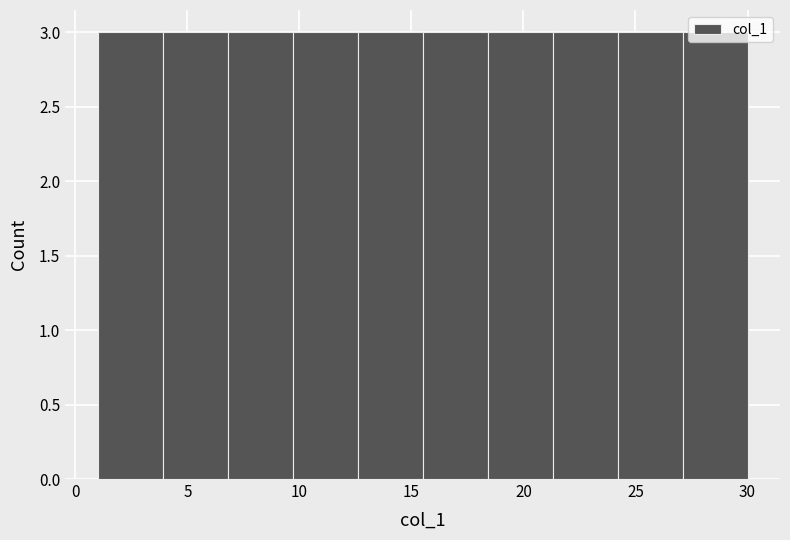

What is the height of the bar covering 12.6 to 15.5 on the x-axis? Neither the bar edges nor the heights are printed on the chart, so give them approximately, as read against the axes.

3